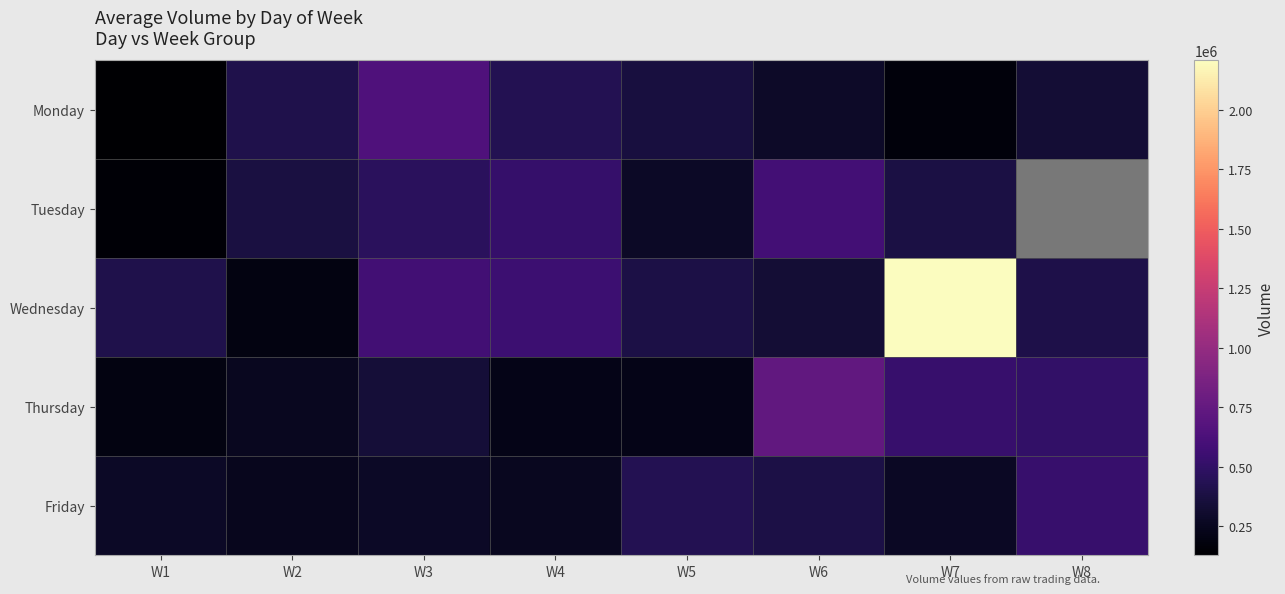

Rank the series by their maximum value, from highest to lowest.

Wednesday, Thursday, Monday, Tuesday, Friday